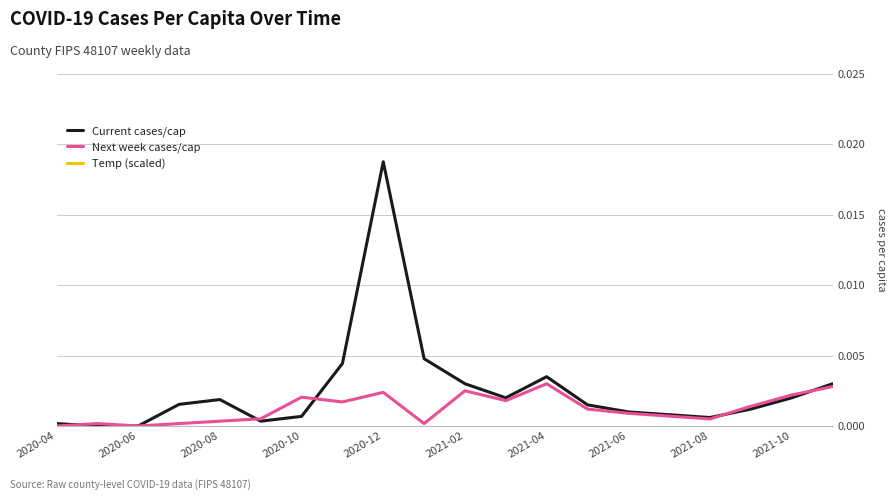

True or false: Current cases/cap and Temp (scaled) cross at least once.

False